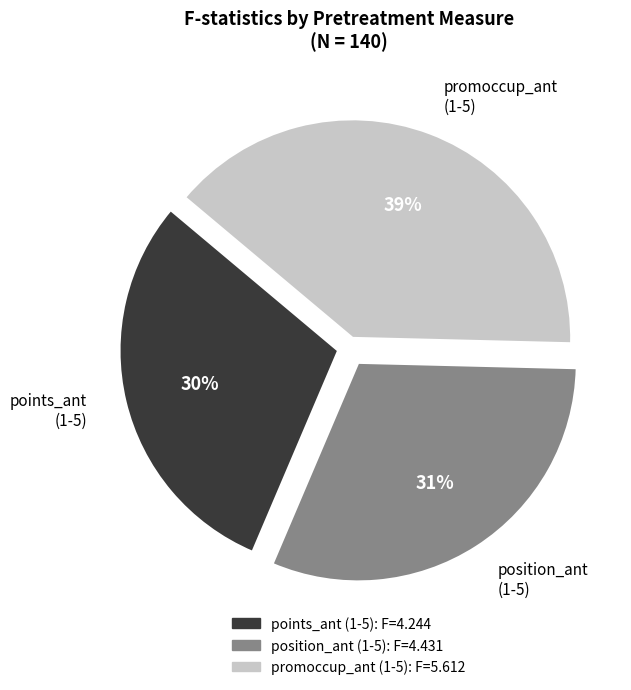

What is the smallest slice in the pie chart?

points_ant (1-5)